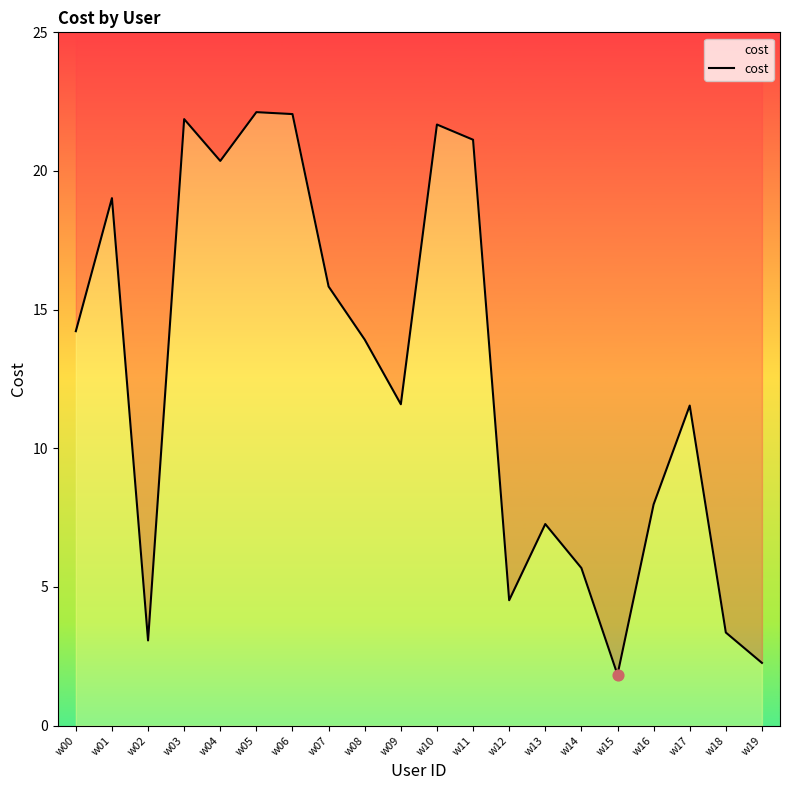

Approximately how many times larger is the value at w10 compared to w12?

4.8